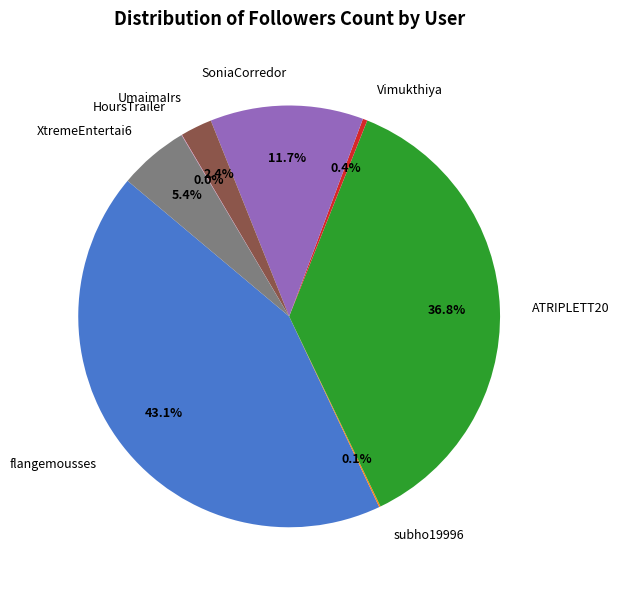

To the nearest percent, what portion does SoniaCorredor represent?

12%